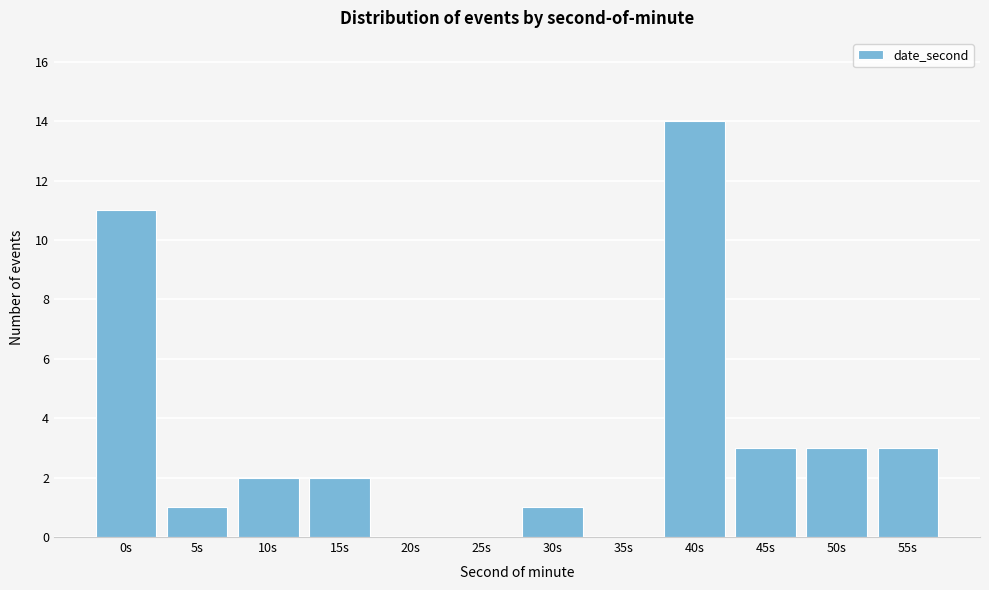

Reading right to left, list all the values displayed in this chart.

55s=3	50s=3	45s=3	40s=14	35s=0	30s=1	25s=0	20s=0	15s=2	10s=2	5s=1	0s=11